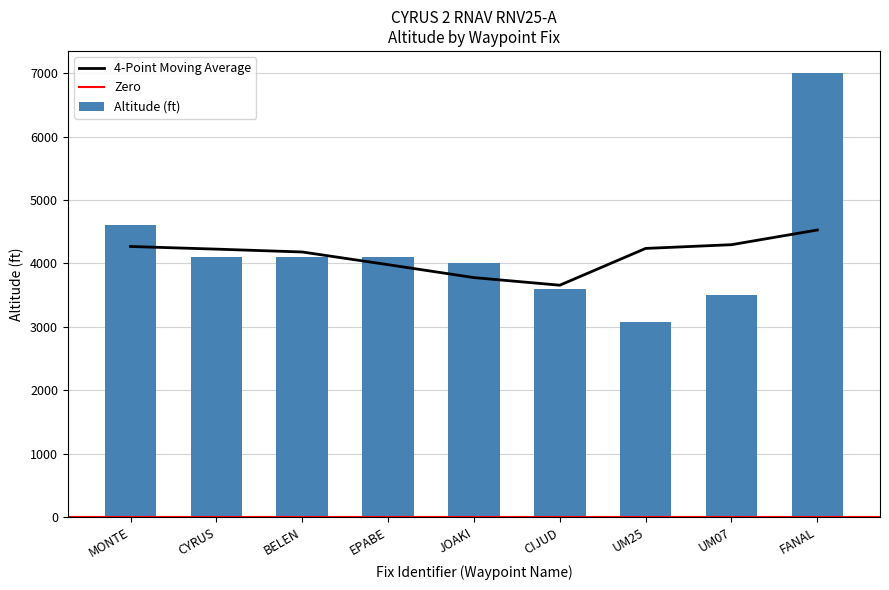

What position from the left is CIJUD?

6